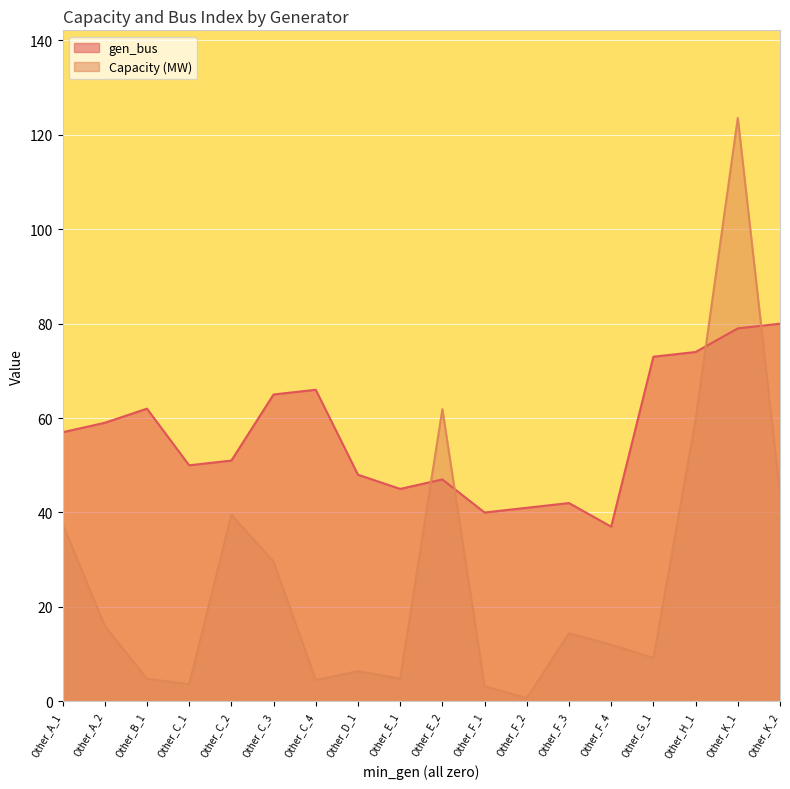

Reading left to right, transcribe all the data shown in this chart.

gen_bus: 0=57.0	0=59.0	0=62.0	0=50.0	0=51.0	0=65.0	0=66.0	0=48.0	0=45.0	0=47.0	0=40.0	0=41.0	0=42.0	0=37.0	0=73.0	0=74.0	0=79.0	0=80.0
Capacity (MW): 0=37.6	0=16.0	0=4.8	0=3.6	0=39.5	0=29.6	0=4.5	0=6.4	0=4.8	0=61.9	0=3.2	0=0.7	0=14.4	0=12.0	0=9.2	0=59.7	0=123.6	0=44.0